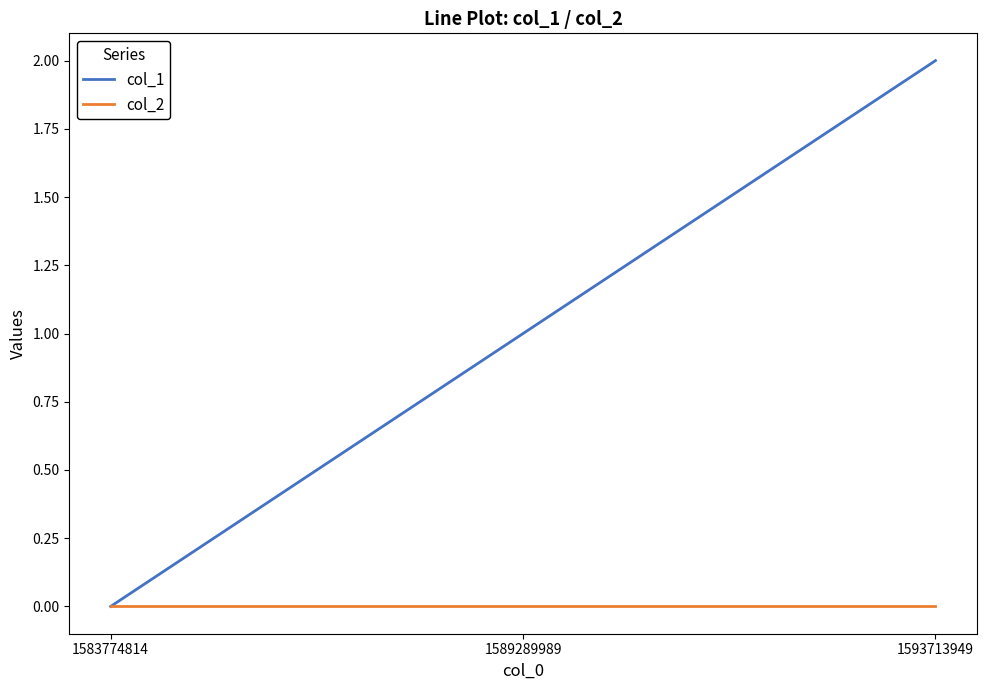

What is the total value across all series at 1593713949?

2